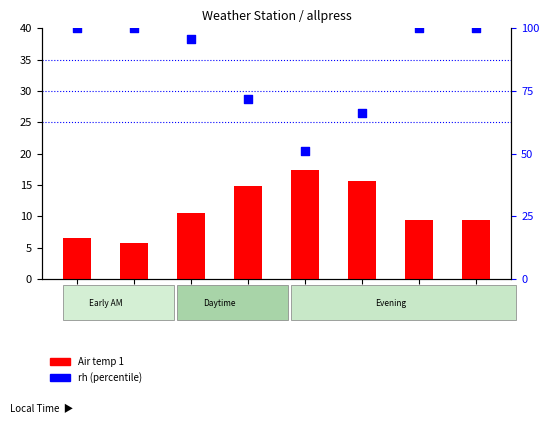

What are all the series names shown in the legend?

Air temp 1, rh